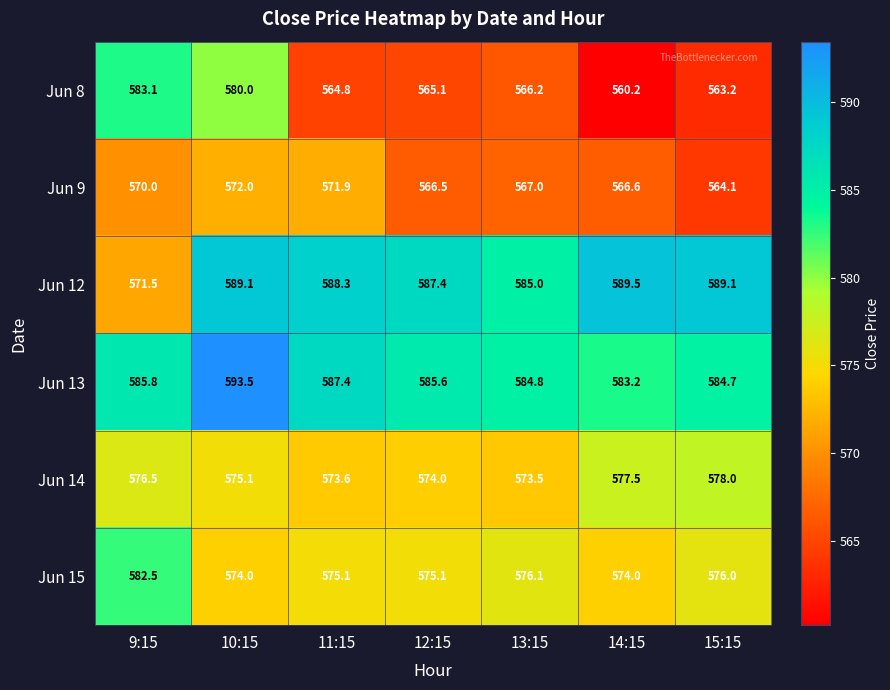

How many values in the Jun 9 series are below 567?

3